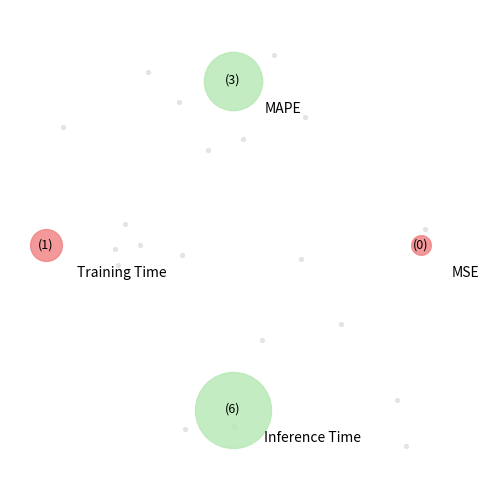

Do MAPE and Inference Time together represent more than half of the pie?

Yes